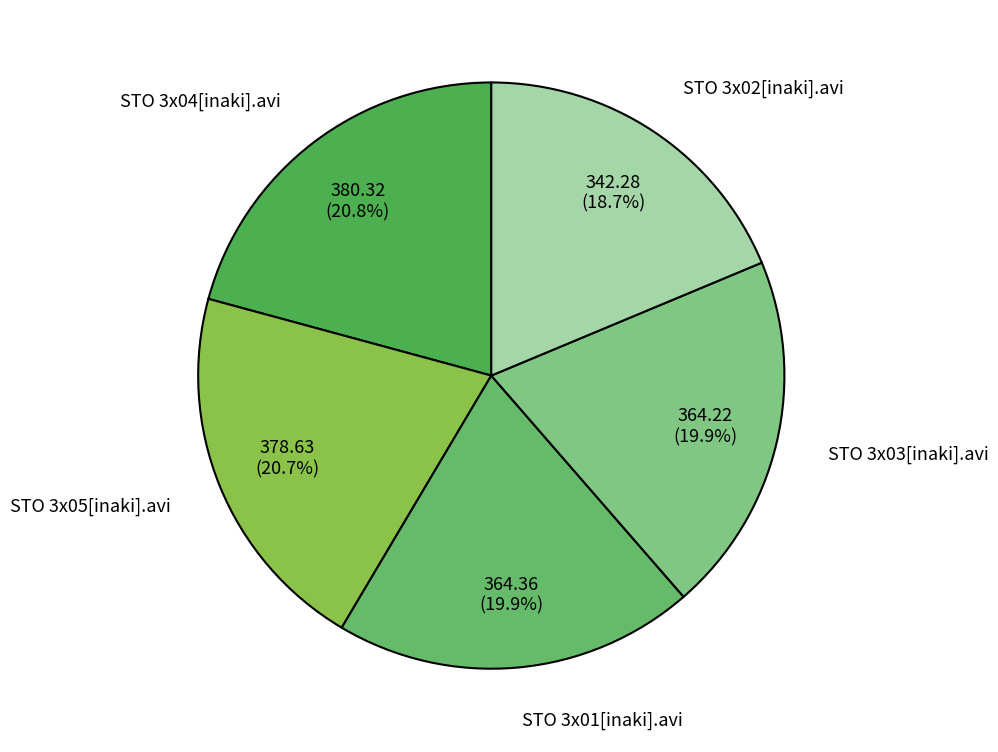

To the nearest percent, what percentage of the pie is STO 3x03[inaki].avi?

20%